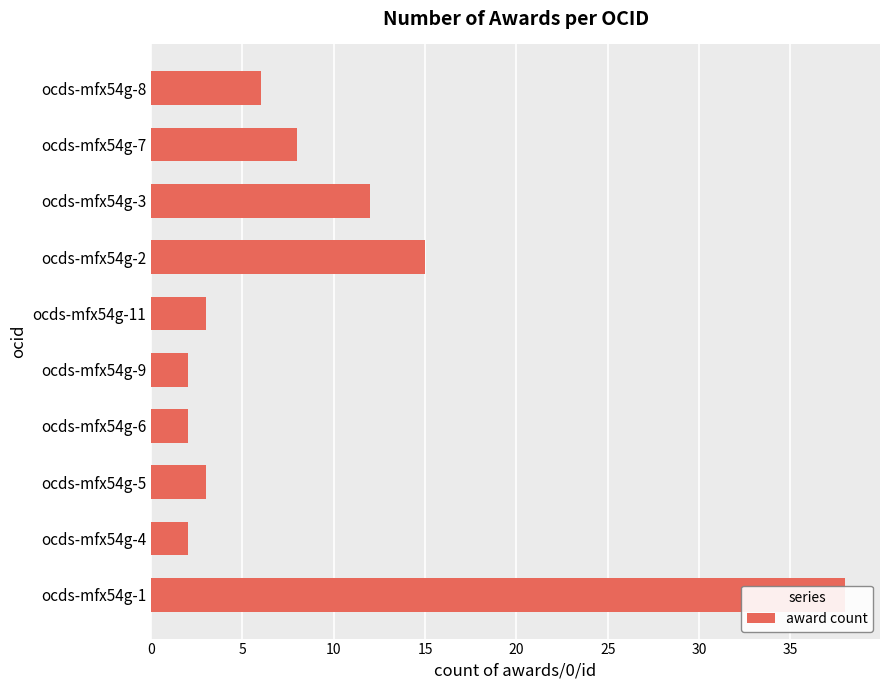

Reading left to right, what are all the values shown in this chart?

38	2	3	2	2	3	15	12	8	6